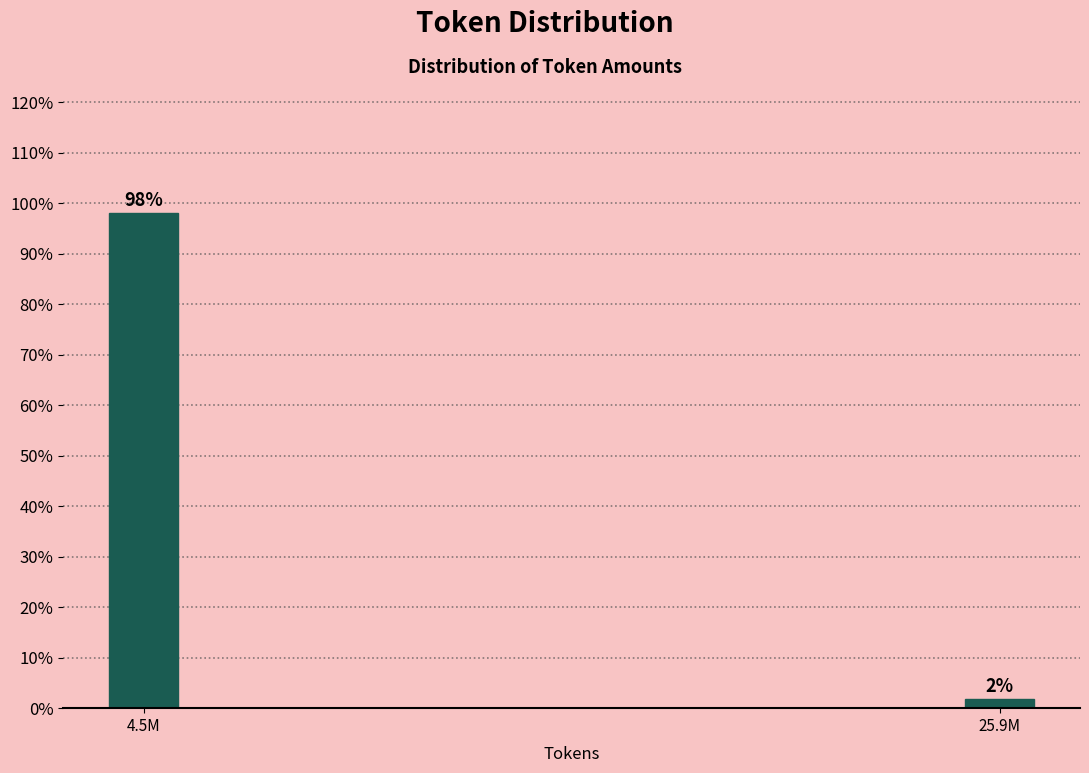

The chart shows a value of 98.1 at 4.5M. True or false?

True